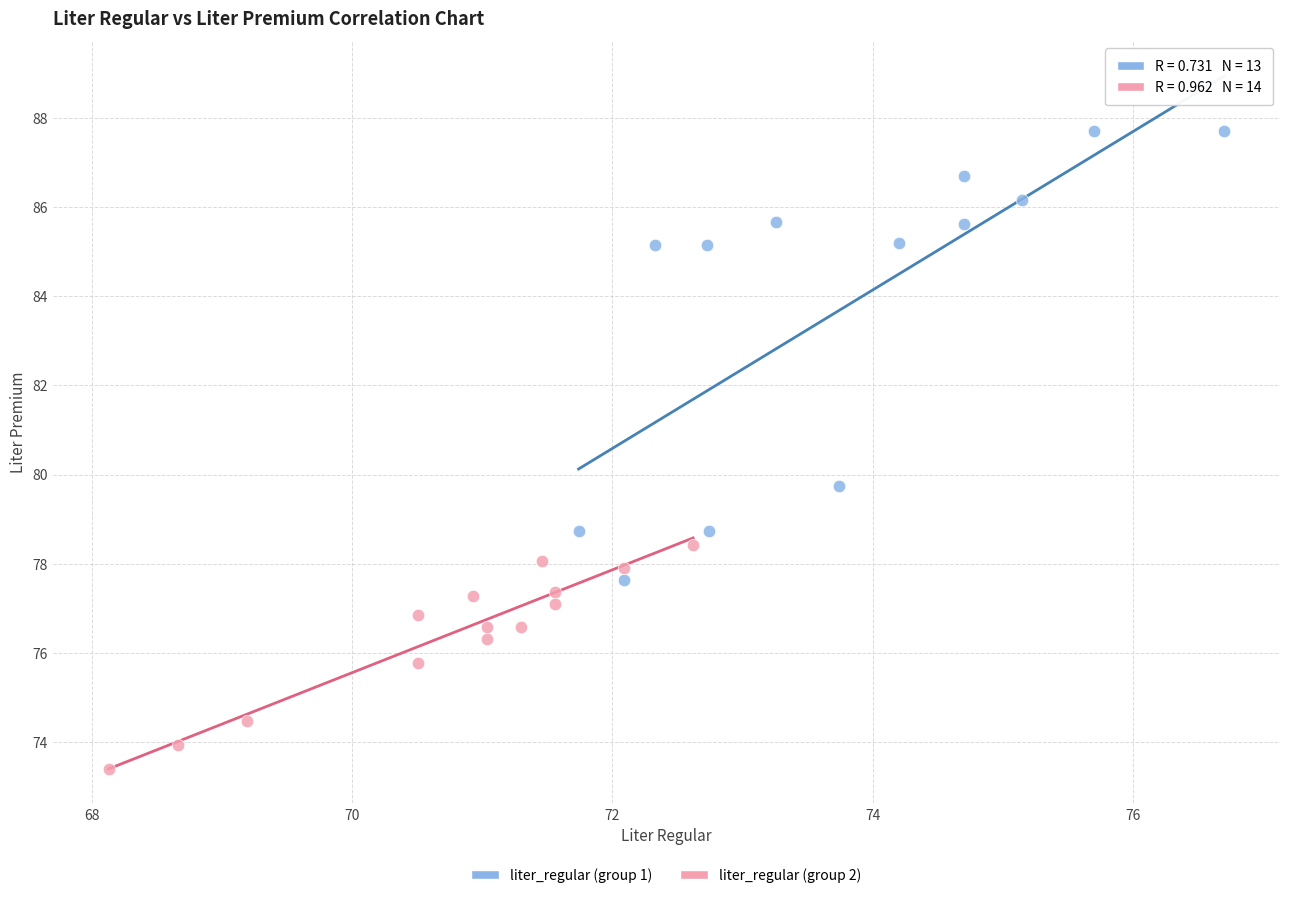

Which series contains the lowest Y value?

liter_regular (group 2)